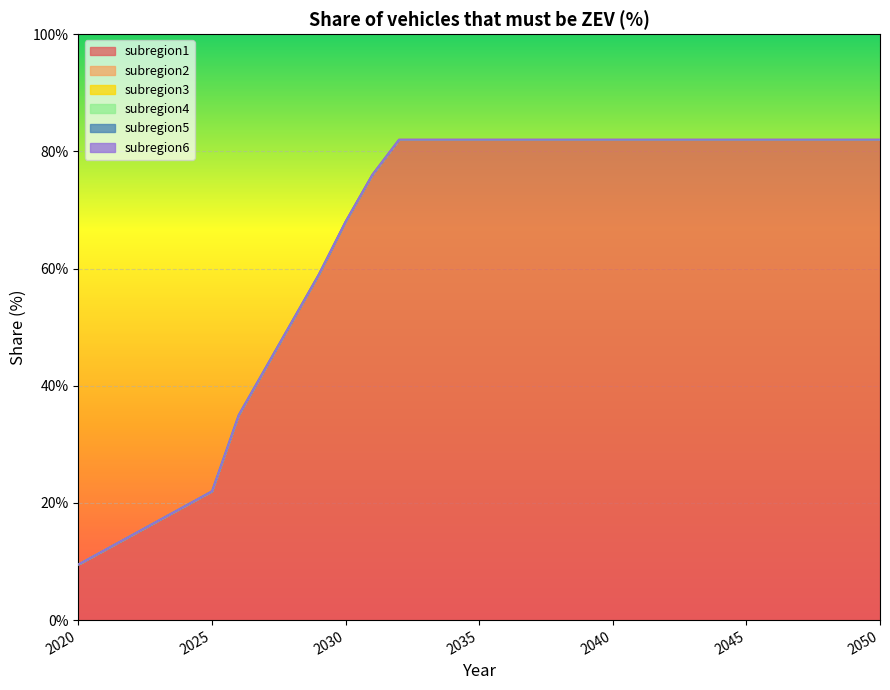

True or false: subregion3 and subregion5 intersect in this chart.

False